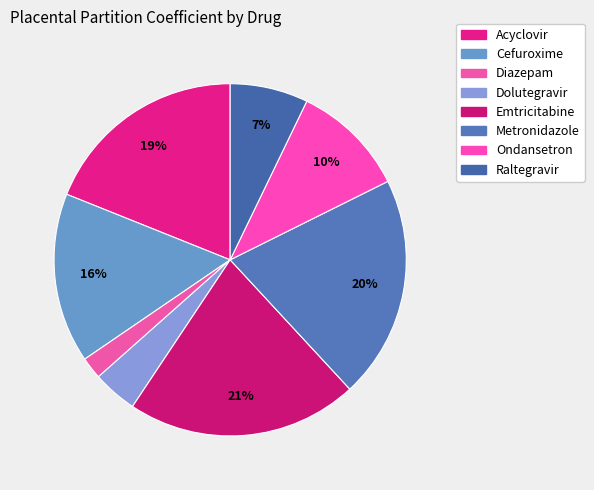

True or false: Raltegravir accounts for 7% of the total.

True